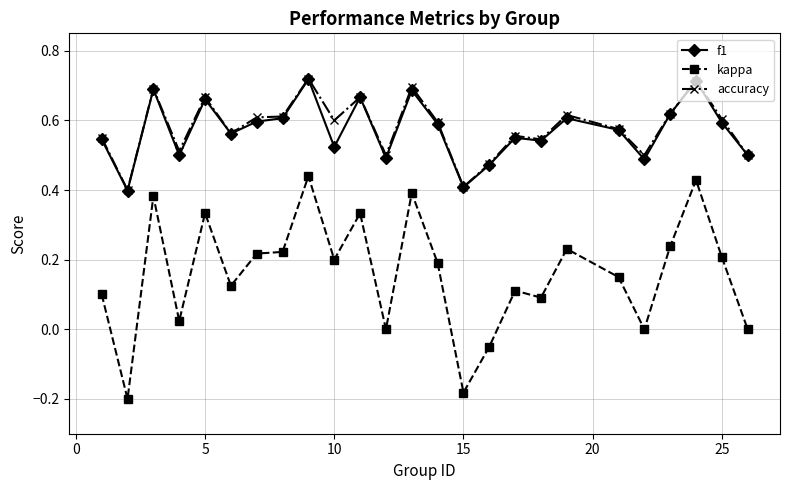

True or false: f1 has more than 2 interior local peaks.

True